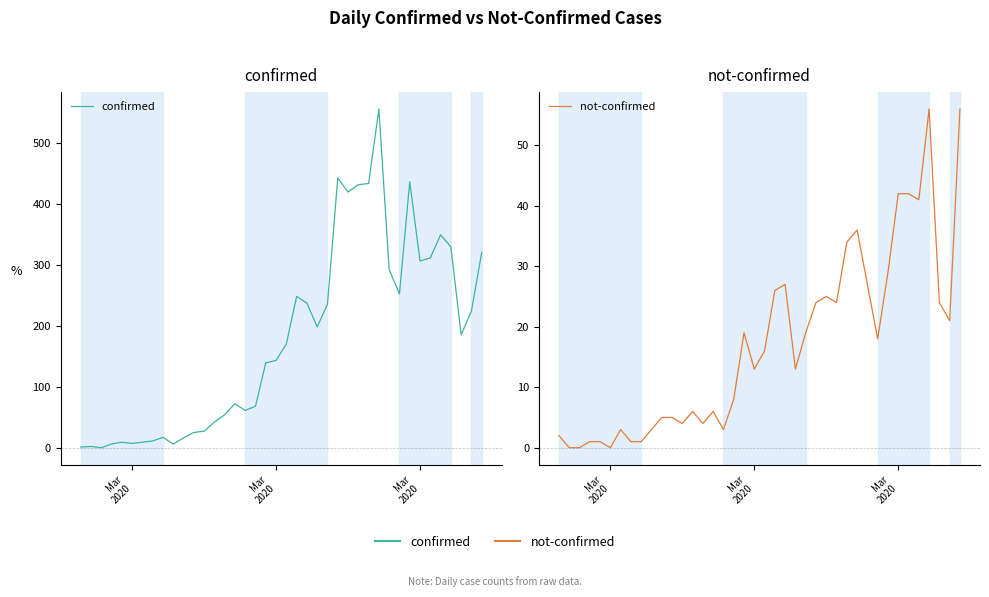

What is the average value of the confirmed series?

178